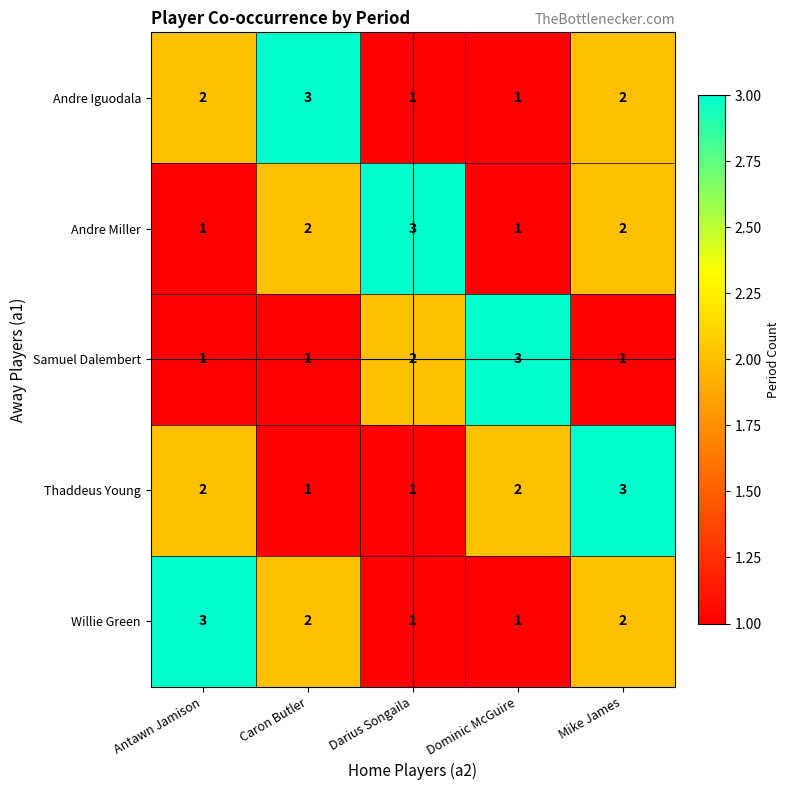

What is the difference between the highest and lowest values at Darius Songaila?

2